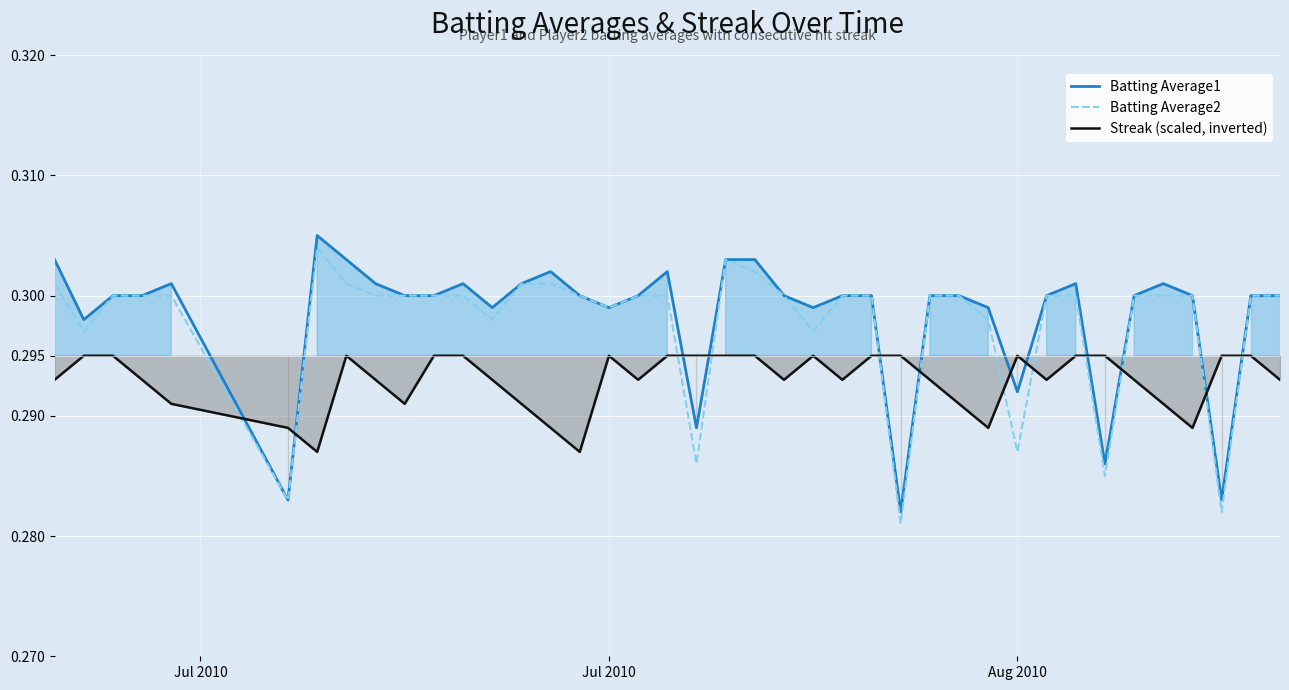

How many lines are shown in the chart?

3